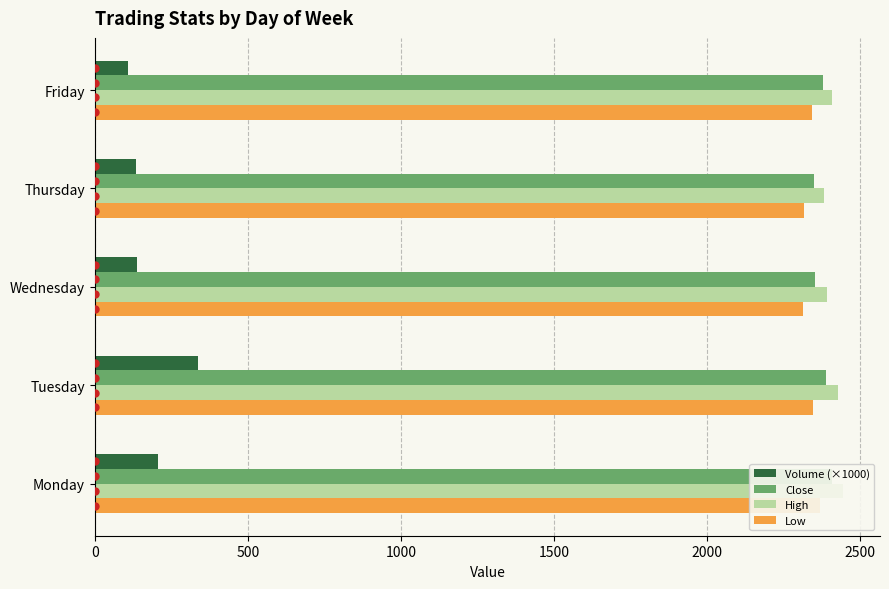

Reading left to right, list all the values displayed in this chart.

Volume (×1000): 204.8	337.5	137.4	135.0	108.0
Close: 2409.7	2388.9	2354.6	2351.2	2377.5
High: 2443.2	2427.3	2391.5	2381.4	2407.8
Low: 2368.4	2345.2	2312.7	2317.9	2343.6